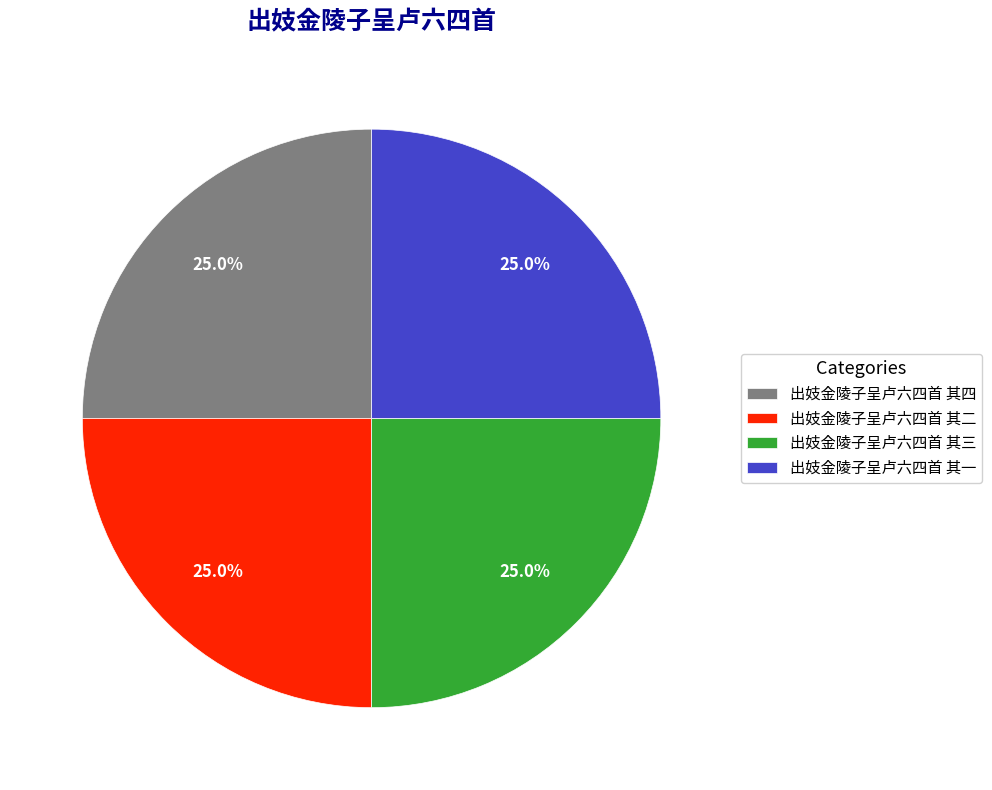

Does any single category account for the majority?

No